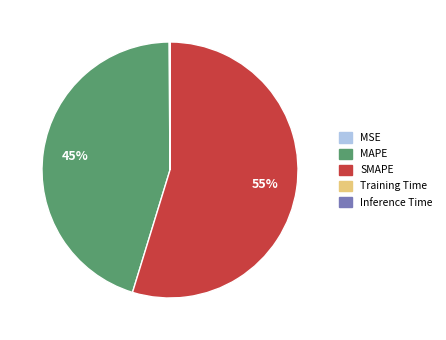

The SMAPE slice represents 68% of the pie. True or false?

False